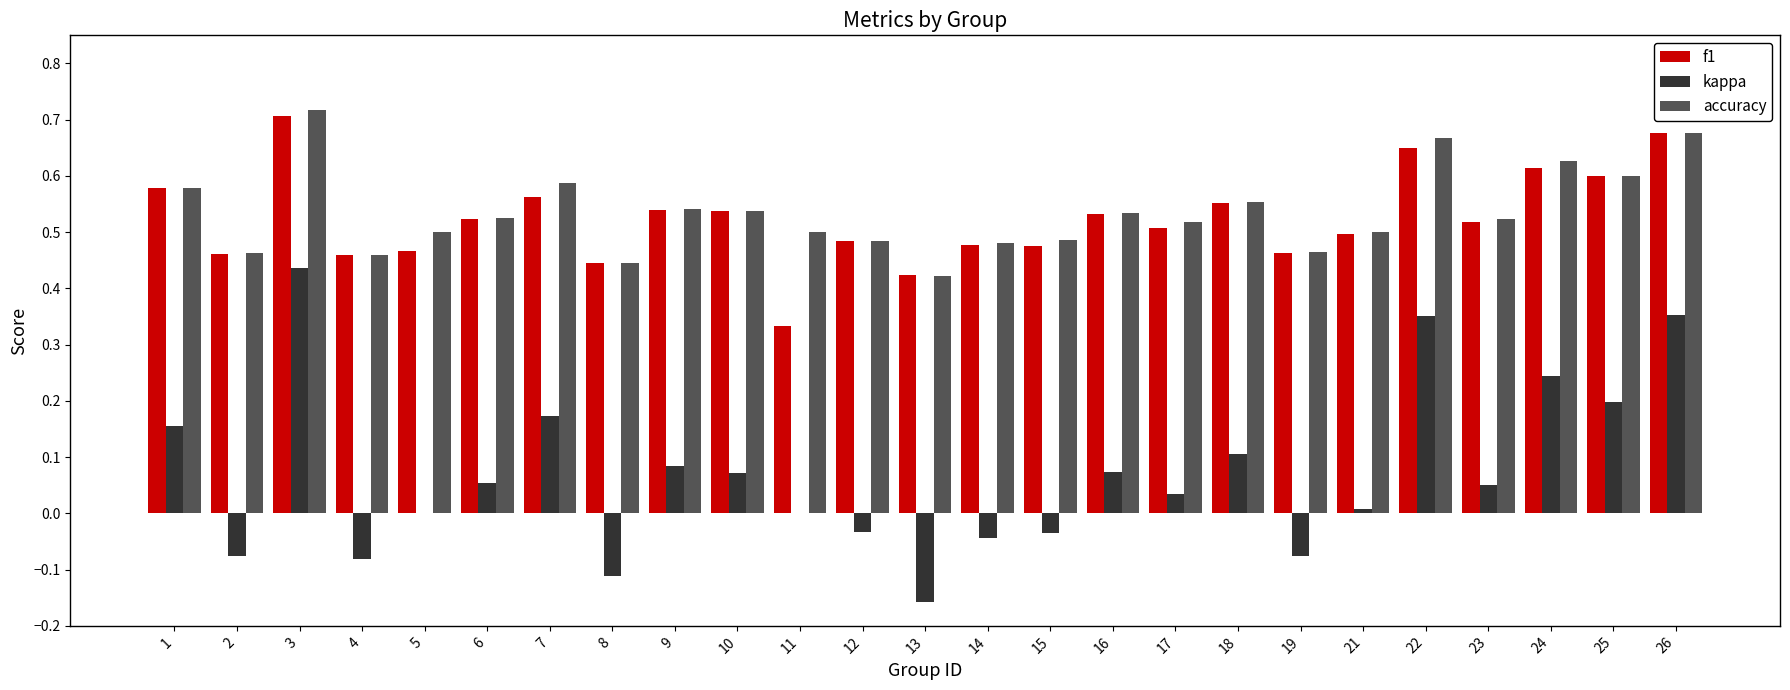

At which category is the sum across all series the highest?

3